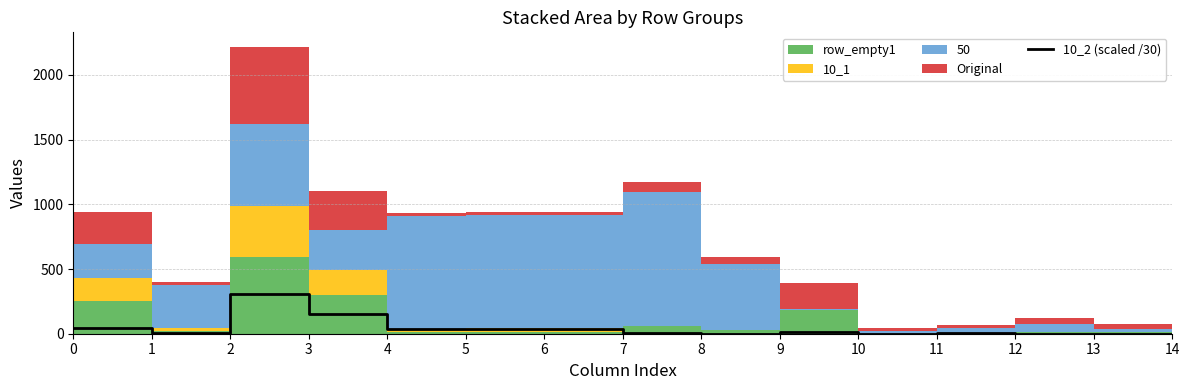

Reading left to right, what are all the values shown in this chart?

43.1	5.5	303.3	151.1	39.2	39.6	39.7	1.9	1.0	12.3	1.1	2.4	0.1	0.1	0.1